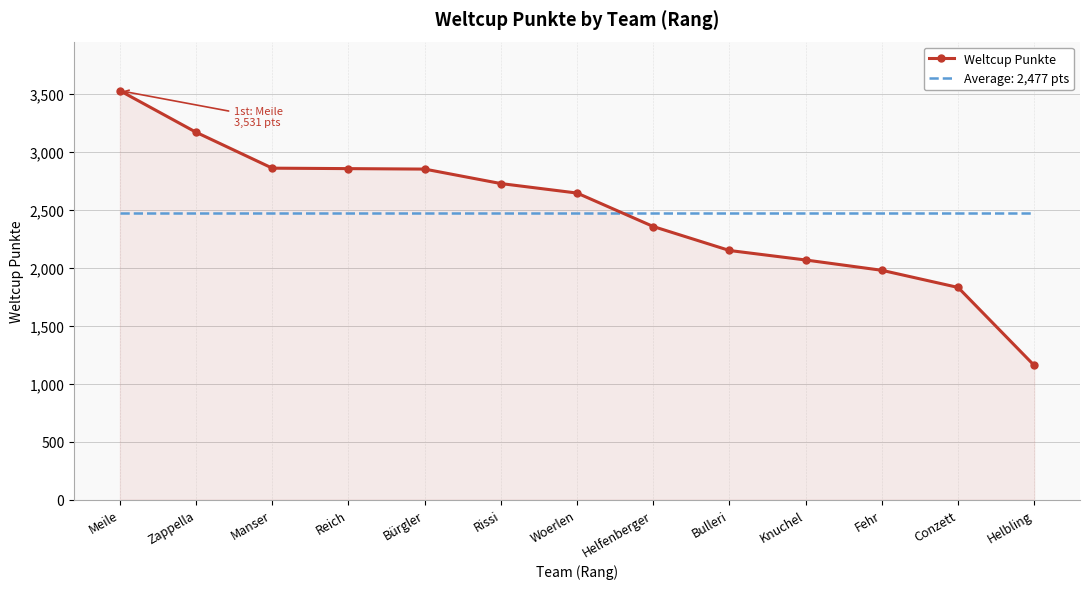

Is it true that Weltcup Punkte equals 2729 at Rissi?

True